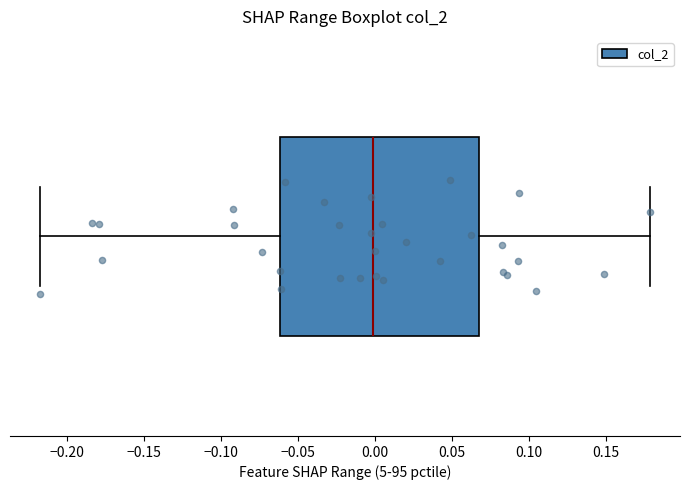

Transcribe this box plot: give where the median line is, the range the box spans, and where the two whiskers end, as read against the x-axis. The values are not printed on the chart, so give them approximately, as read against the axis.

median 0.000, box -0.060 to 0.070, whiskers -0.215 to 0.180